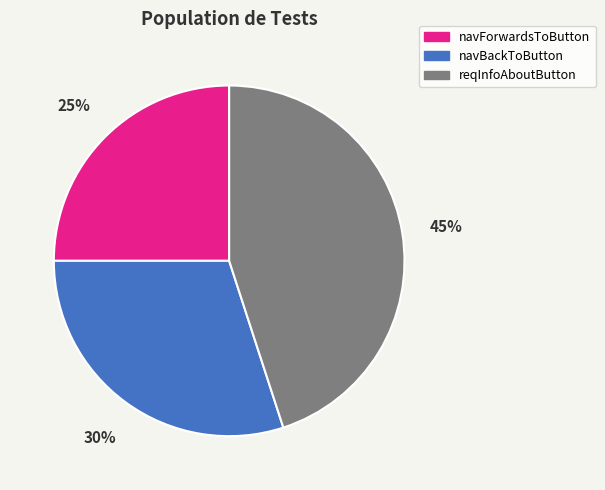

Approximately how many times larger is the value at reqInfoAboutButton compared to navForwardsToButton?

1.8